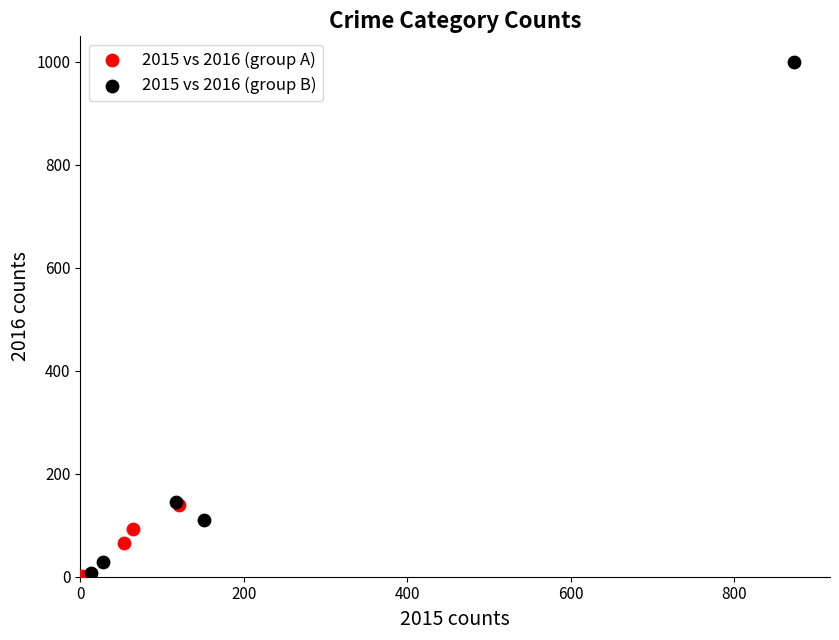

Which series has the widest spread of Y values?

2015 vs 2016 (group B)